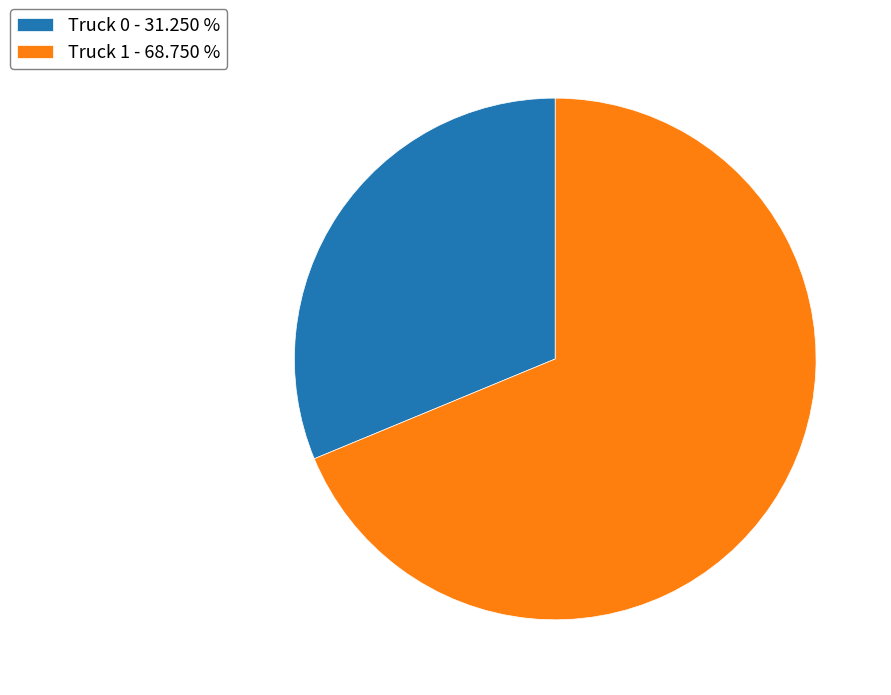

Count the number of slices in the pie.

2